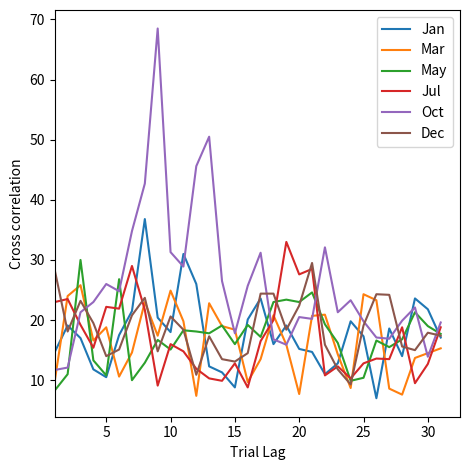

What is the difference between the maximum and second lowest values in the Dec series?

18.6